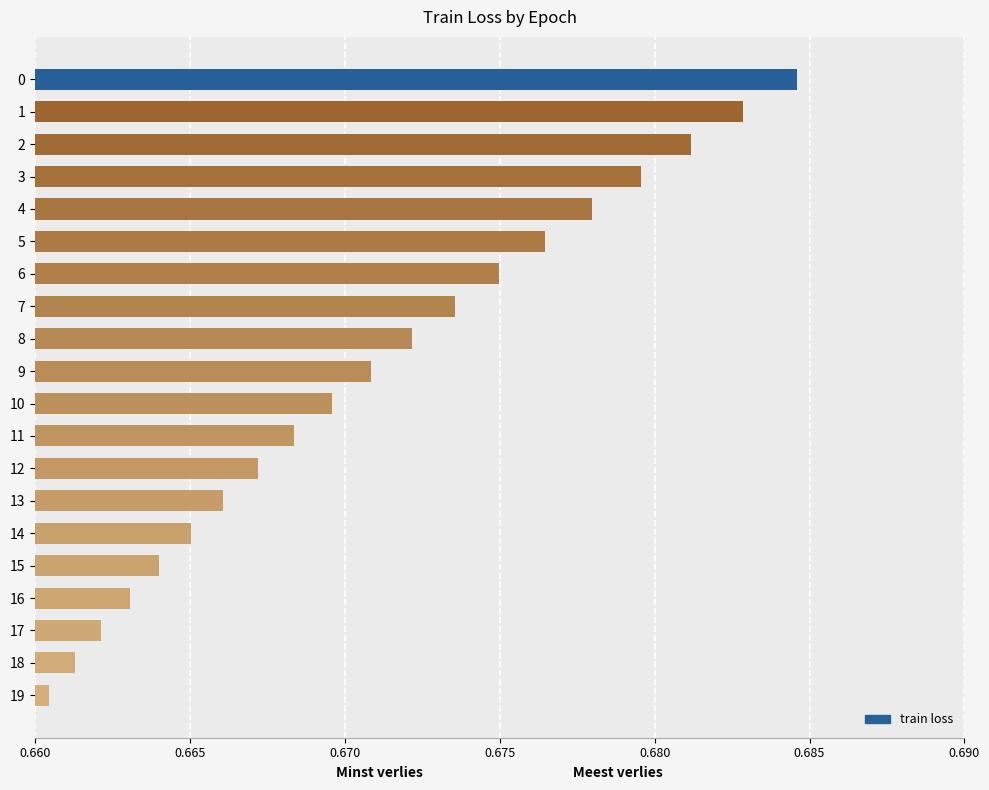

Count the values in the range 0 to 1.

20